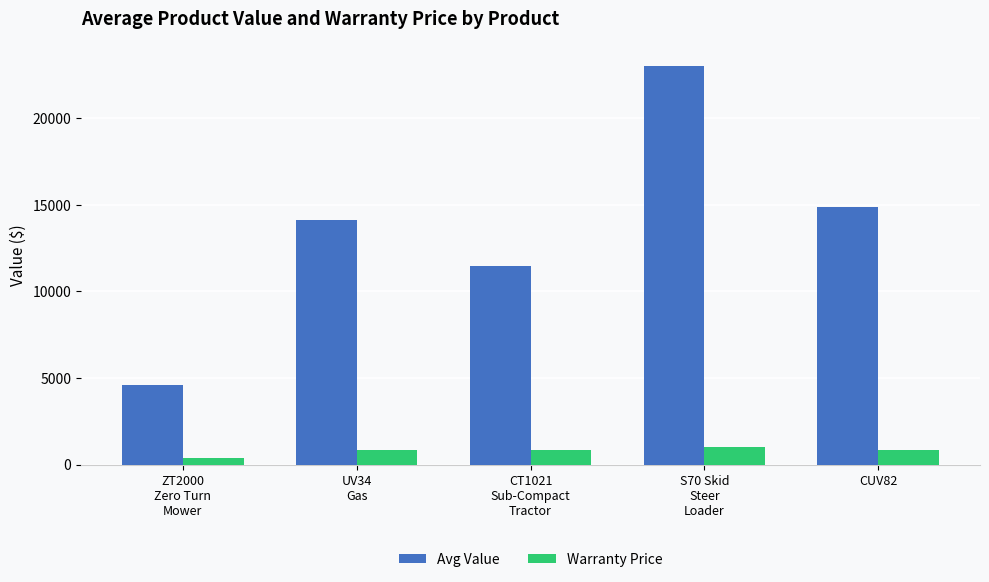

What value does the Warranty Price series have at CUV82?

843